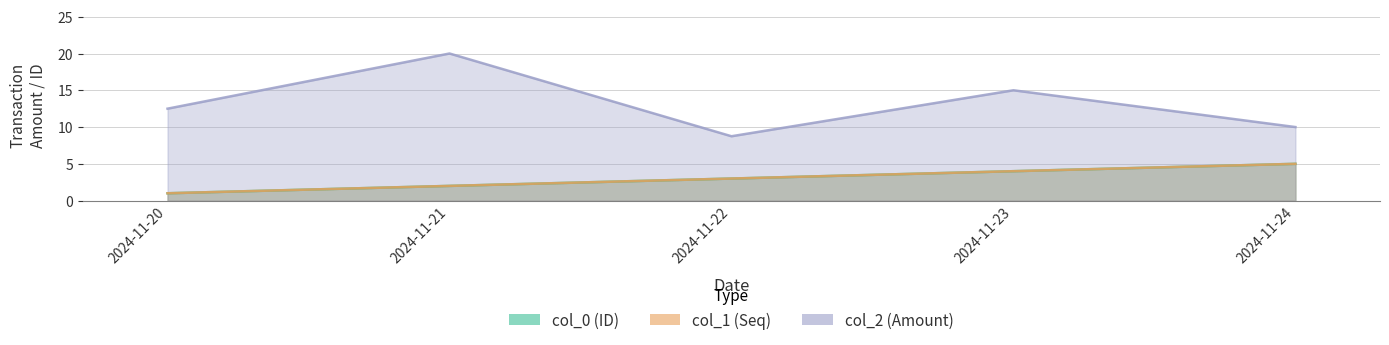

Which series has the widest spread of values?

col_2